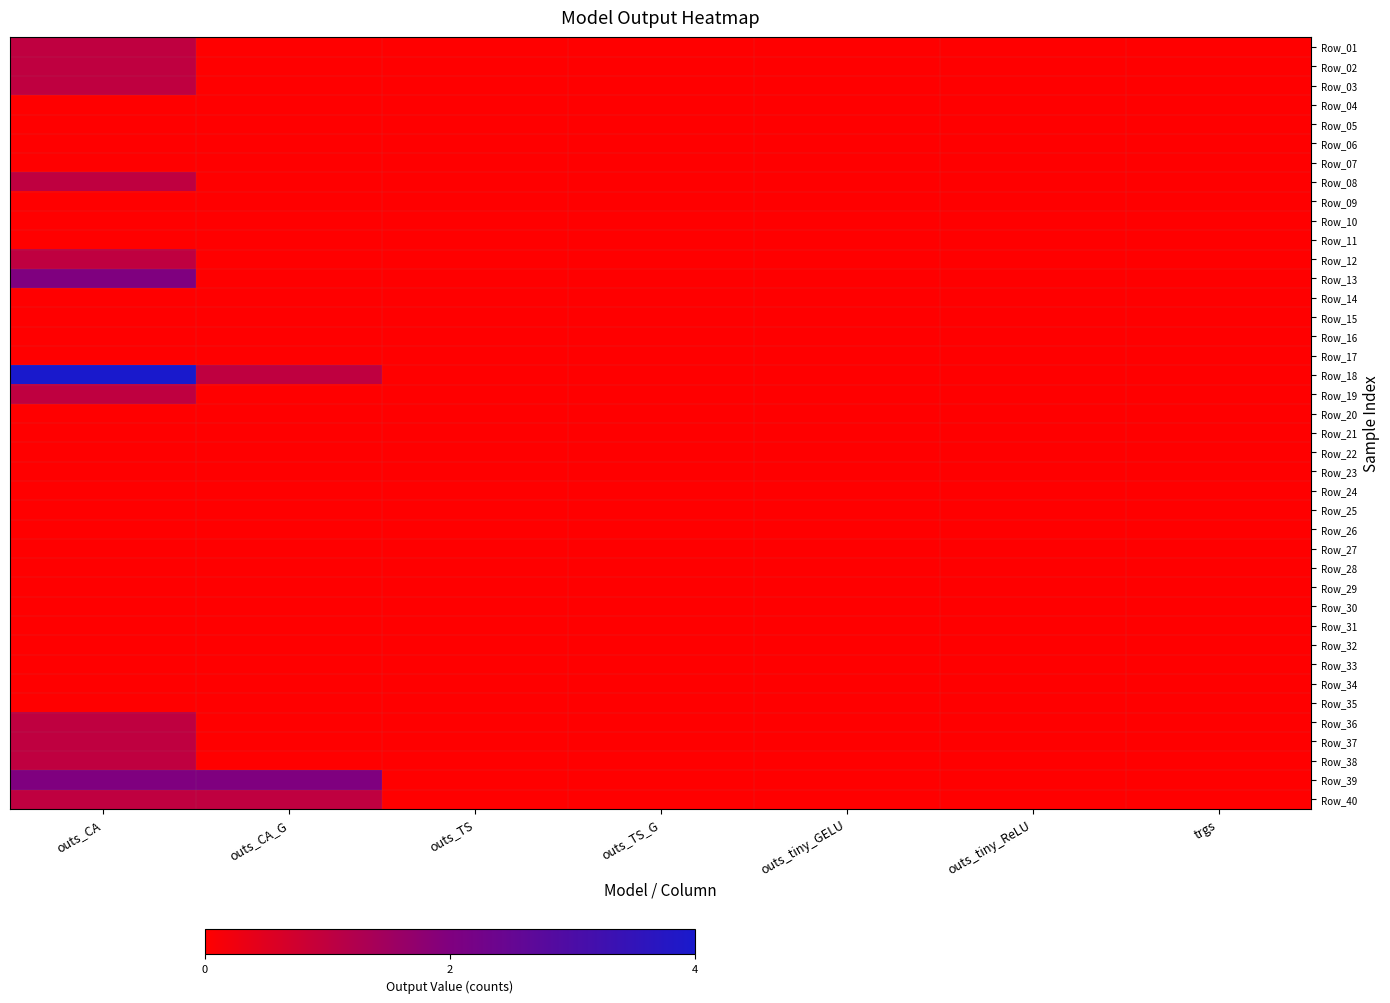

Reading right to left, transcribe all the data shown in this chart.

Row_01: trgs=0	outs_tiny_ReLU=0	outs_tiny_GELU=0	outs_TS_G=0	outs_TS=0	outs_CA_G=0	outs_CA=1
Row_02: trgs=0	outs_tiny_ReLU=0	outs_tiny_GELU=0	outs_TS_G=0	outs_TS=0	outs_CA_G=0	outs_CA=1
Row_03: trgs=0	outs_tiny_ReLU=0	outs_tiny_GELU=0	outs_TS_G=0	outs_TS=0	outs_CA_G=0	outs_CA=1
Row_04: trgs=0	outs_tiny_ReLU=0	outs_tiny_GELU=0	outs_TS_G=0	outs_TS=0	outs_CA_G=0	outs_CA=0
Row_05: trgs=0	outs_tiny_ReLU=0	outs_tiny_GELU=0	outs_TS_G=0	outs_TS=0	outs_CA_G=0	outs_CA=0
Row_06: trgs=0	outs_tiny_ReLU=0	outs_tiny_GELU=0	outs_TS_G=0	outs_TS=0	outs_CA_G=0	outs_CA=0
Row_07: trgs=0	outs_tiny_ReLU=0	outs_tiny_GELU=0	outs_TS_G=0	outs_TS=0	outs_CA_G=0	outs_CA=0
Row_08: trgs=0	outs_tiny_ReLU=0	outs_tiny_GELU=0	outs_TS_G=0	outs_TS=0	outs_CA_G=0	outs_CA=1
Row_09: trgs=0	outs_tiny_ReLU=0	outs_tiny_GELU=0	outs_TS_G=0	outs_TS=0	outs_CA_G=0	outs_CA=0
Row_10: trgs=0	outs_tiny_ReLU=0	outs_tiny_GELU=0	outs_TS_G=0	outs_TS=0	outs_CA_G=0	outs_CA=0
Row_11: trgs=0	outs_tiny_ReLU=0	outs_tiny_GELU=0	outs_TS_G=0	outs_TS=0	outs_CA_G=0	outs_CA=0
Row_12: trgs=0	outs_tiny_ReLU=0	outs_tiny_GELU=0	outs_TS_G=0	outs_TS=0	outs_CA_G=0	outs_CA=1
Row_13: trgs=0	outs_tiny_ReLU=0	outs_tiny_GELU=0	outs_TS_G=0	outs_TS=0	outs_CA_G=0	outs_CA=2
Row_14: trgs=0	outs_tiny_ReLU=0	outs_tiny_GELU=0	outs_TS_G=0	outs_TS=0	outs_CA_G=0	outs_CA=0
Row_15: trgs=0	outs_tiny_ReLU=0	outs_tiny_GELU=0	outs_TS_G=0	outs_TS=0	outs_CA_G=0	outs_CA=0
Row_16: trgs=0	outs_tiny_ReLU=0	outs_tiny_GELU=0	outs_TS_G=0	outs_TS=0	outs_CA_G=0	outs_CA=0
Row_17: trgs=0	outs_tiny_ReLU=0	outs_tiny_GELU=0	outs_TS_G=0	outs_TS=0	outs_CA_G=0	outs_CA=0
Row_18: trgs=0	outs_tiny_ReLU=0	outs_tiny_GELU=0	outs_TS_G=0	outs_TS=0	outs_CA_G=1	outs_CA=4
Row_19: trgs=0	outs_tiny_ReLU=0	outs_tiny_GELU=0	outs_TS_G=0	outs_TS=0	outs_CA_G=0	outs_CA=1
Row_20: trgs=0	outs_tiny_ReLU=0	outs_tiny_GELU=0	outs_TS_G=0	outs_TS=0	outs_CA_G=0	outs_CA=0
Row_21: trgs=0	outs_tiny_ReLU=0	outs_tiny_GELU=0	outs_TS_G=0	outs_TS=0	outs_CA_G=0	outs_CA=0
Row_22: trgs=0	outs_tiny_ReLU=0	outs_tiny_GELU=0	outs_TS_G=0	outs_TS=0	outs_CA_G=0	outs_CA=0
Row_23: trgs=0	outs_tiny_ReLU=0	outs_tiny_GELU=0	outs_TS_G=0	outs_TS=0	outs_CA_G=0	outs_CA=0
Row_24: trgs=0	outs_tiny_ReLU=0	outs_tiny_GELU=0	outs_TS_G=0	outs_TS=0	outs_CA_G=0	outs_CA=0
Row_25: trgs=0	outs_tiny_ReLU=0	outs_tiny_GELU=0	outs_TS_G=0	outs_TS=0	outs_CA_G=0	outs_CA=0
Row_26: trgs=0	outs_tiny_ReLU=0	outs_tiny_GELU=0	outs_TS_G=0	outs_TS=0	outs_CA_G=0	outs_CA=0
Row_27: trgs=0	outs_tiny_ReLU=0	outs_tiny_GELU=0	outs_TS_G=0	outs_TS=0	outs_CA_G=0	outs_CA=0
Row_28: trgs=0	outs_tiny_ReLU=0	outs_tiny_GELU=0	outs_TS_G=0	outs_TS=0	outs_CA_G=0	outs_CA=0
Row_29: trgs=0	outs_tiny_ReLU=0	outs_tiny_GELU=0	outs_TS_G=0	outs_TS=0	outs_CA_G=0	outs_CA=0
Row_30: trgs=0	outs_tiny_ReLU=0	outs_tiny_GELU=0	outs_TS_G=0	outs_TS=0	outs_CA_G=0	outs_CA=0
Row_31: trgs=0	outs_tiny_ReLU=0	outs_tiny_GELU=0	outs_TS_G=0	outs_TS=0	outs_CA_G=0	outs_CA=0
Row_32: trgs=0	outs_tiny_ReLU=0	outs_tiny_GELU=0	outs_TS_G=0	outs_TS=0	outs_CA_G=0	outs_CA=0
Row_33: trgs=0	outs_tiny_ReLU=0	outs_tiny_GELU=0	outs_TS_G=0	outs_TS=0	outs_CA_G=0	outs_CA=0
Row_34: trgs=0	outs_tiny_ReLU=0	outs_tiny_GELU=0	outs_TS_G=0	outs_TS=0	outs_CA_G=0	outs_CA=0
Row_35: trgs=0	outs_tiny_ReLU=0	outs_tiny_GELU=0	outs_TS_G=0	outs_TS=0	outs_CA_G=0	outs_CA=0
Row_36: trgs=0	outs_tiny_ReLU=0	outs_tiny_GELU=0	outs_TS_G=0	outs_TS=0	outs_CA_G=0	outs_CA=1
Row_37: trgs=0	outs_tiny_ReLU=0	outs_tiny_GELU=0	outs_TS_G=0	outs_TS=0	outs_CA_G=0	outs_CA=1
Row_38: trgs=0	outs_tiny_ReLU=0	outs_tiny_GELU=0	outs_TS_G=0	outs_TS=0	outs_CA_G=0	outs_CA=1
Row_39: trgs=0	outs_tiny_ReLU=0	outs_tiny_GELU=0	outs_TS_G=0	outs_TS=0	outs_CA_G=2	outs_CA=2
Row_40: trgs=0	outs_tiny_ReLU=0	outs_tiny_GELU=0	outs_TS_G=0	outs_TS=0	outs_CA_G=1	outs_CA=1